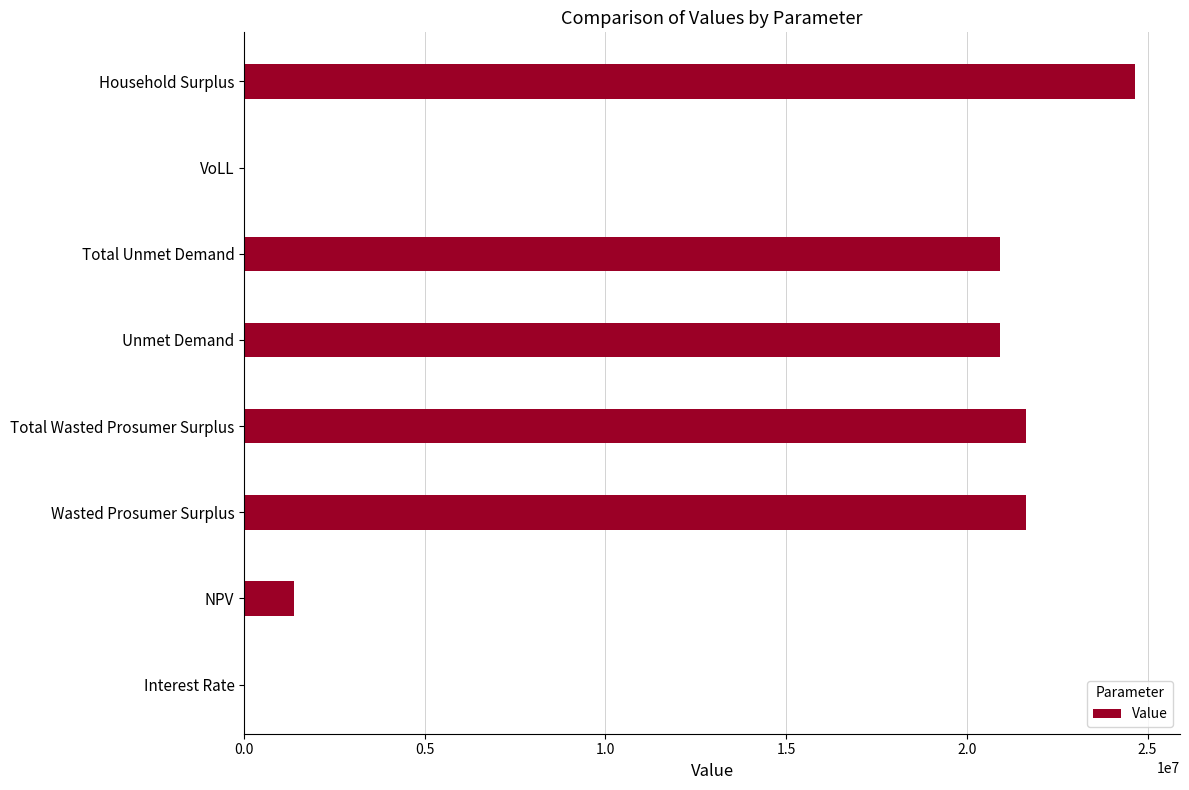

What value does the data have at Household Surplus?

24664656.6